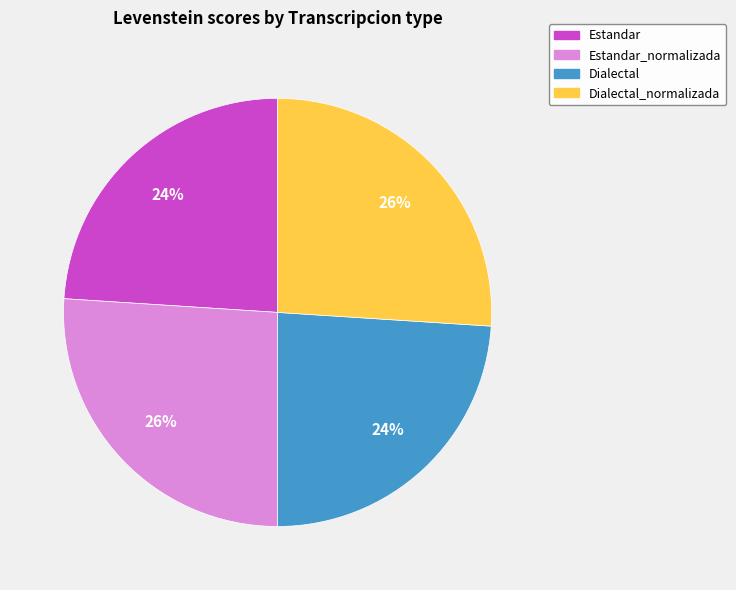

Combined, do Estandar_normalizada and Dialectal_normalizada account for over 50%?

Yes